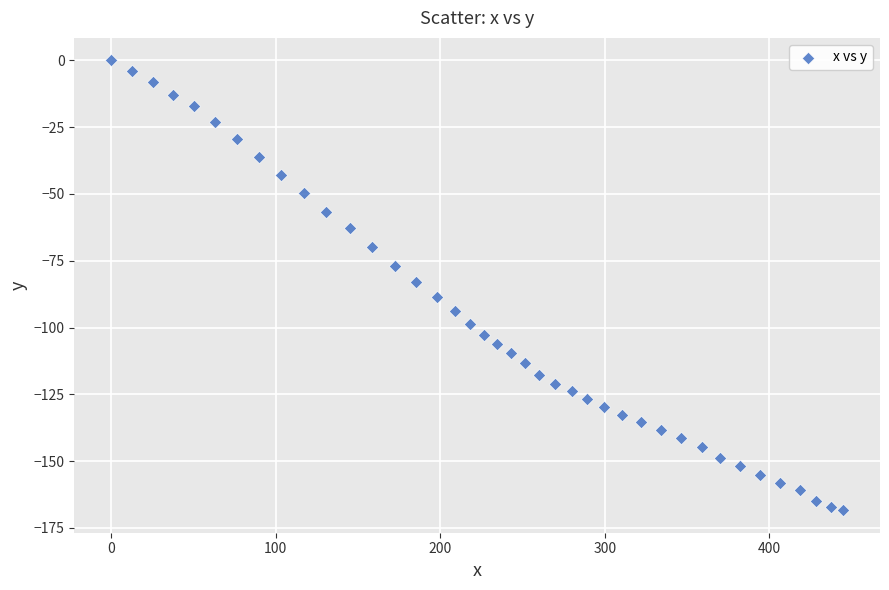

What is the range of Y values (max minus min)?

168.4